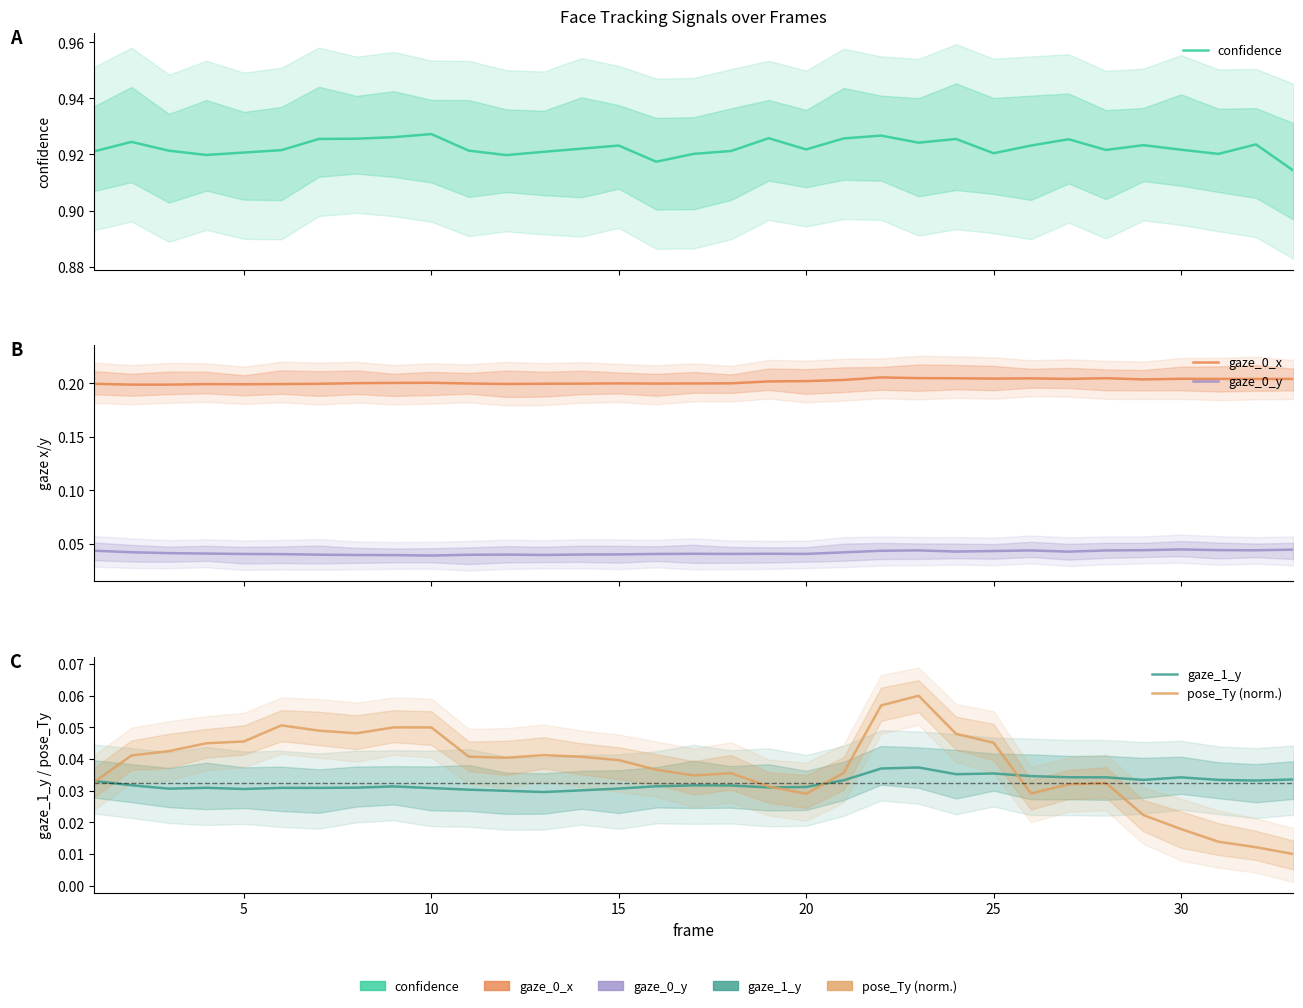

True or false: gaze_0_x and gaze_1_y cross at least once.

False